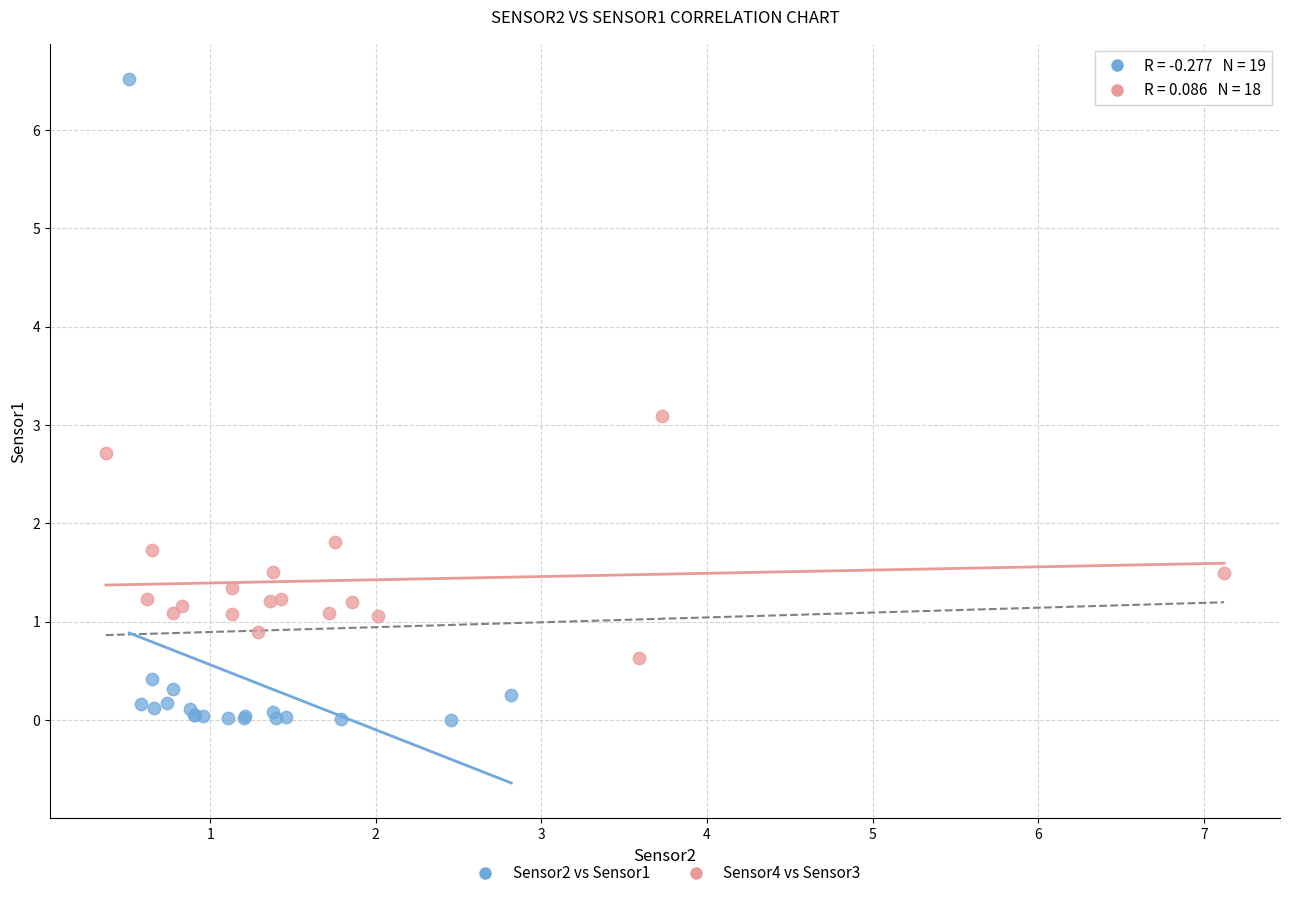

Which series has the largest Y range (max minus min)?

Sensor2 vs Sensor1